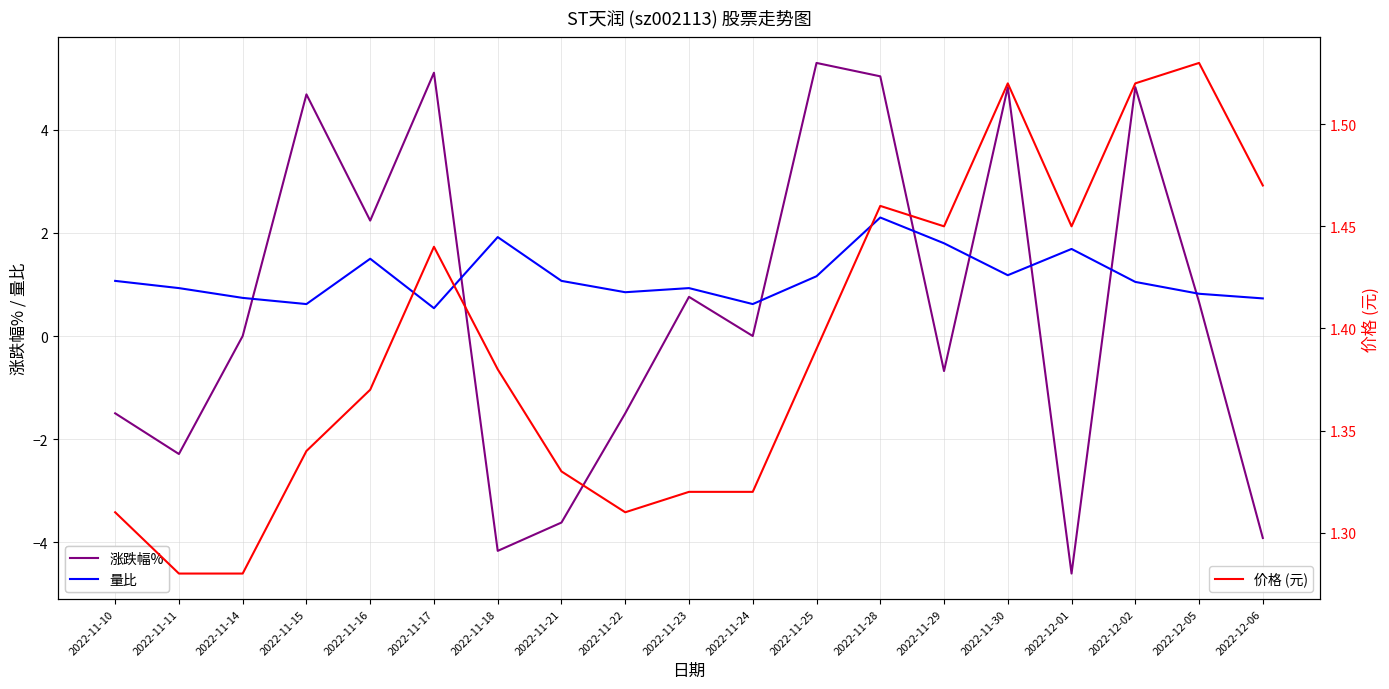

Between 2022-11-22 and 2022-12-05, which is larger?

2022-12-05